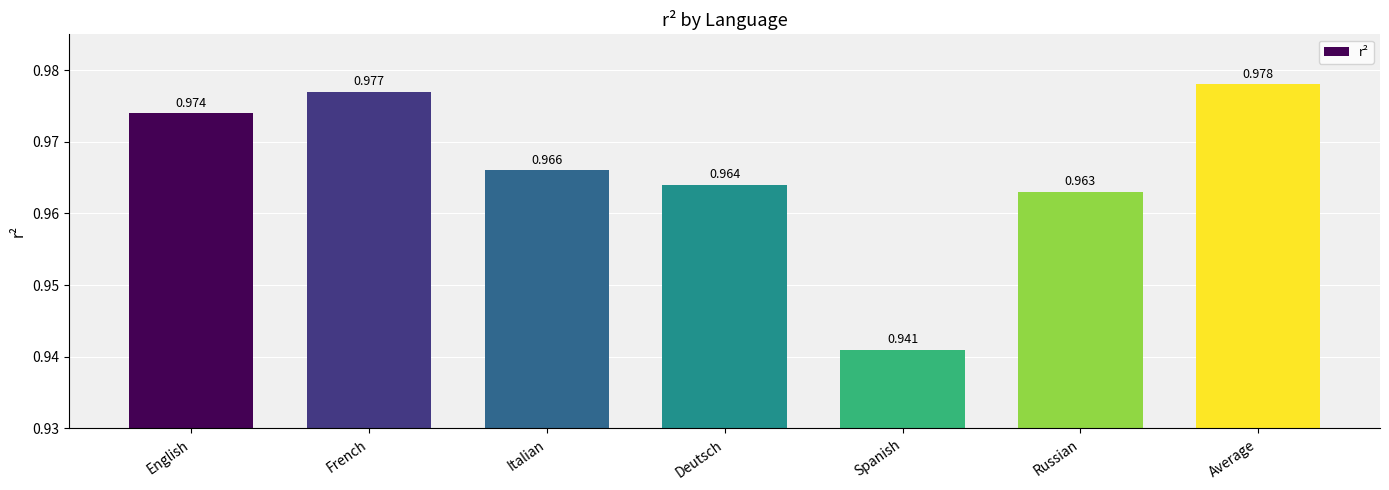

Between Deutsch and Russian, which is larger?

Deutsch